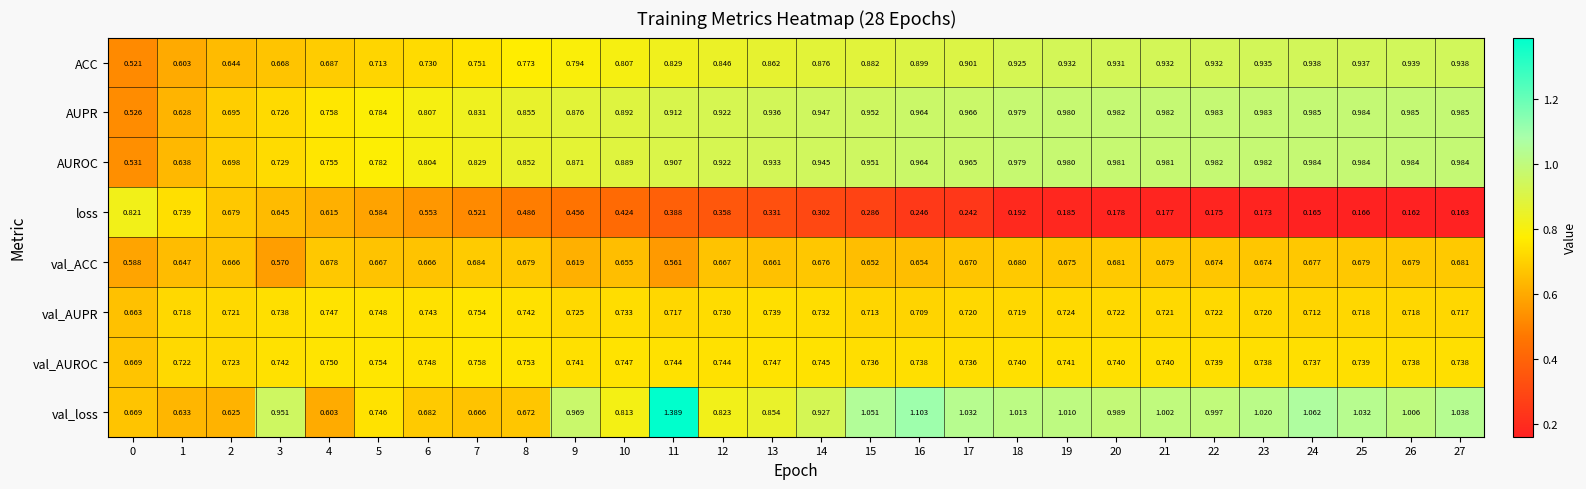

Which series changed the most between 8 and 17?

val_loss